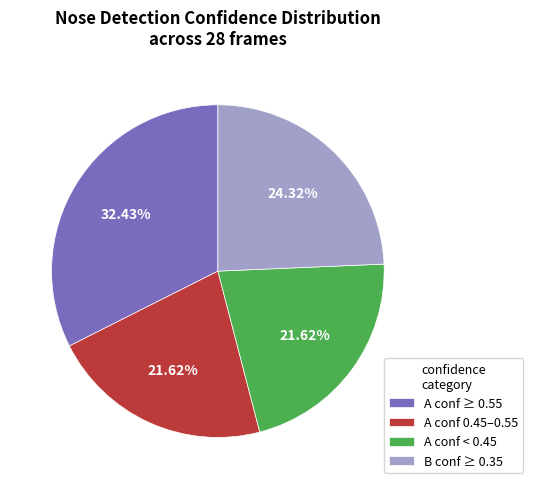

Count the number of slices in the pie.

4